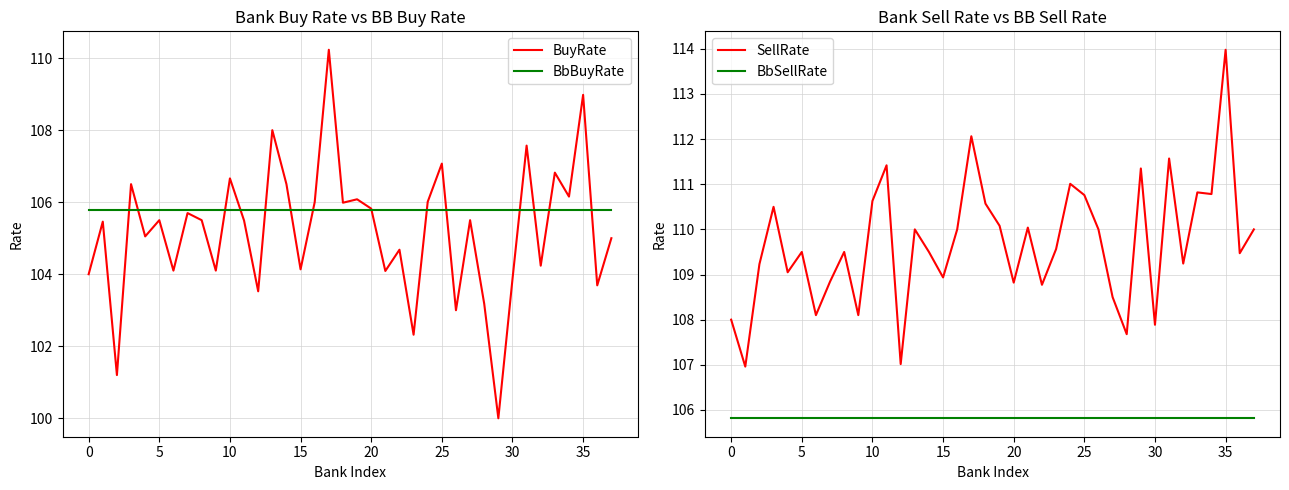

Is it true that BbSellRate equals 105.8 at 0?

True